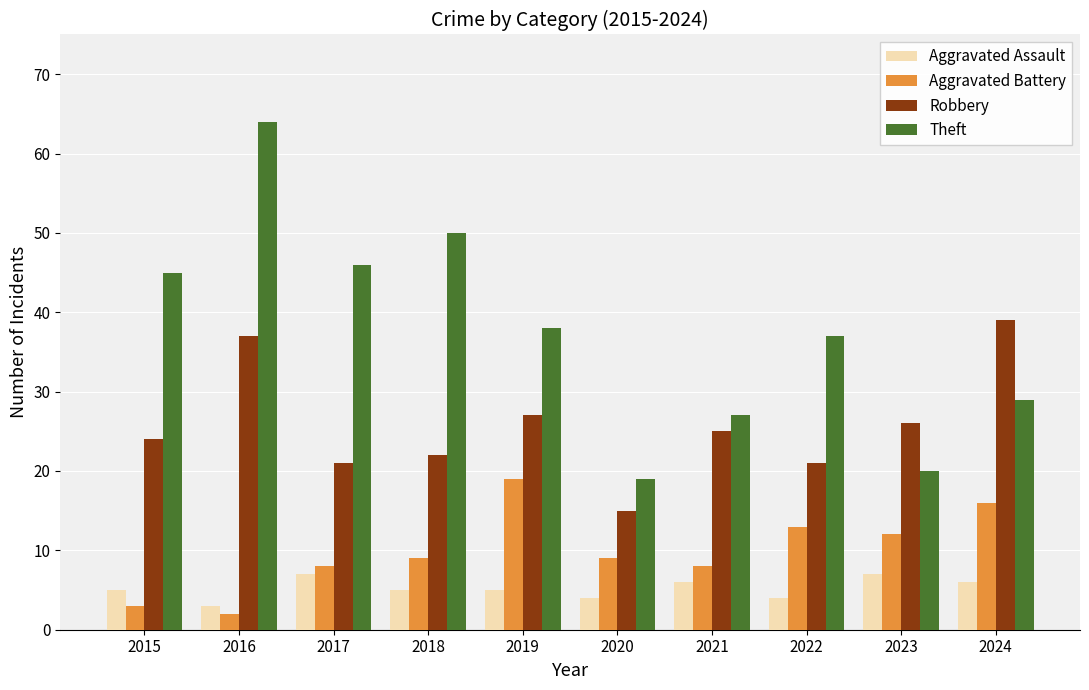

Where does the Theft series first go above 38?

2015